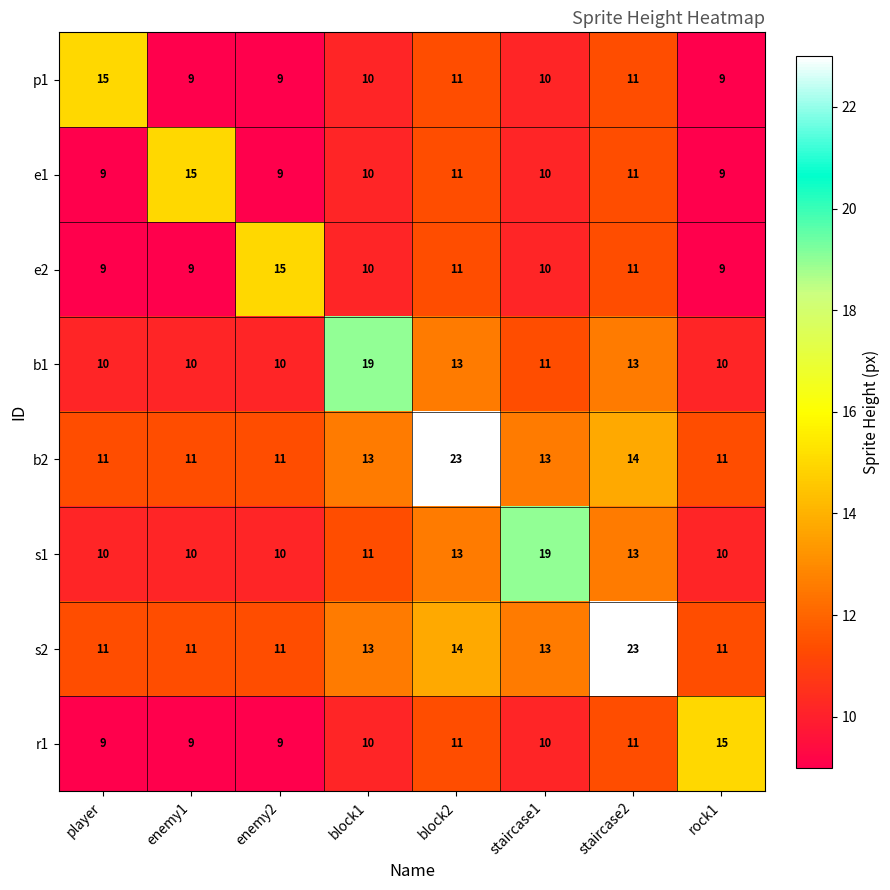

What is the difference between the maximum and minimum values in the b2 series?

12